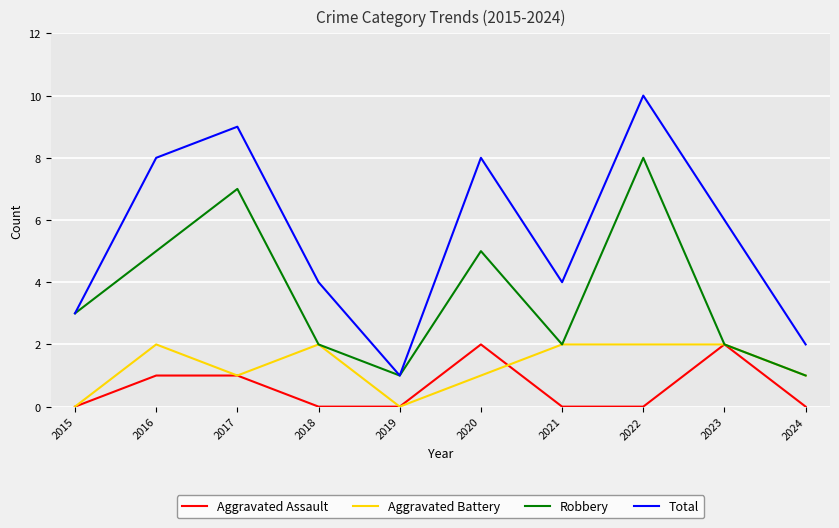

Is it true that Robbery equals 2 at 2024?

False